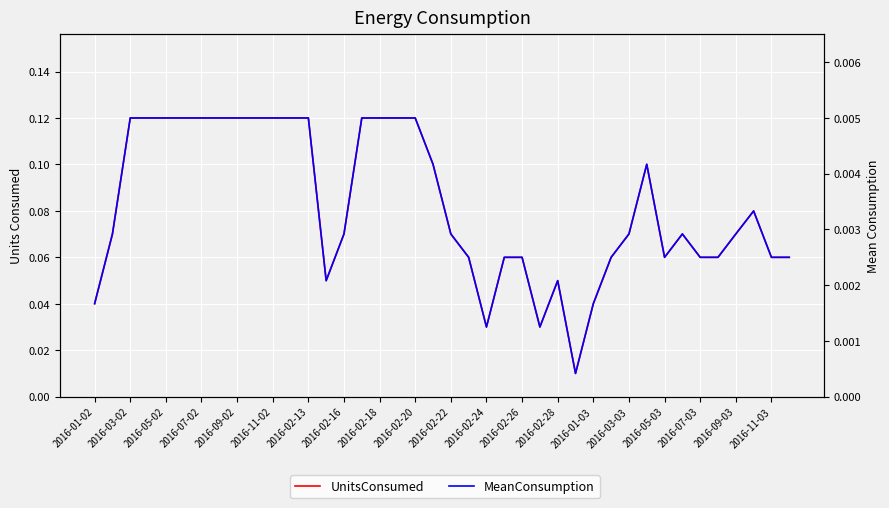

Is the value of UnitsConsumed at 28 greater than the value of MeanConsumption at 2016-02-24?

Yes